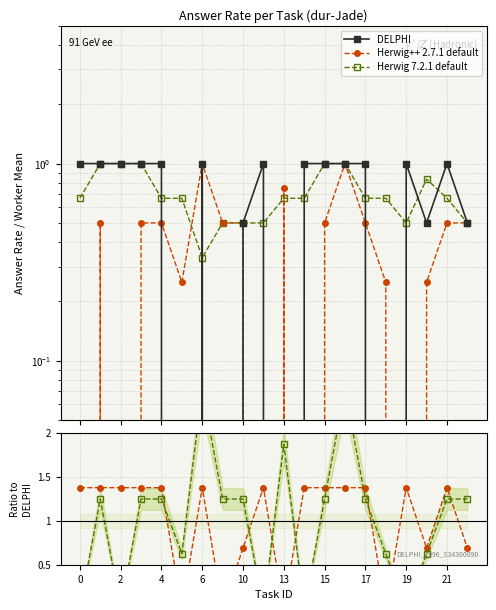

At how many categories does at least one series exceed 0?

20